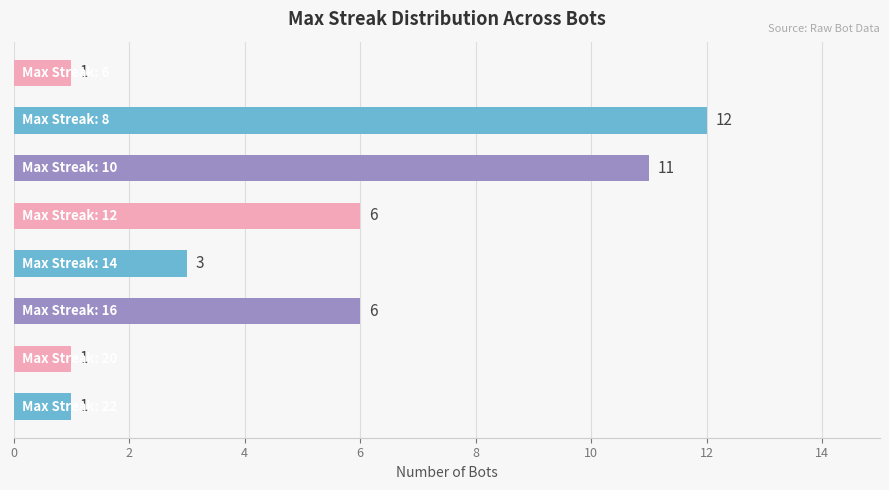

What is the average value?

5